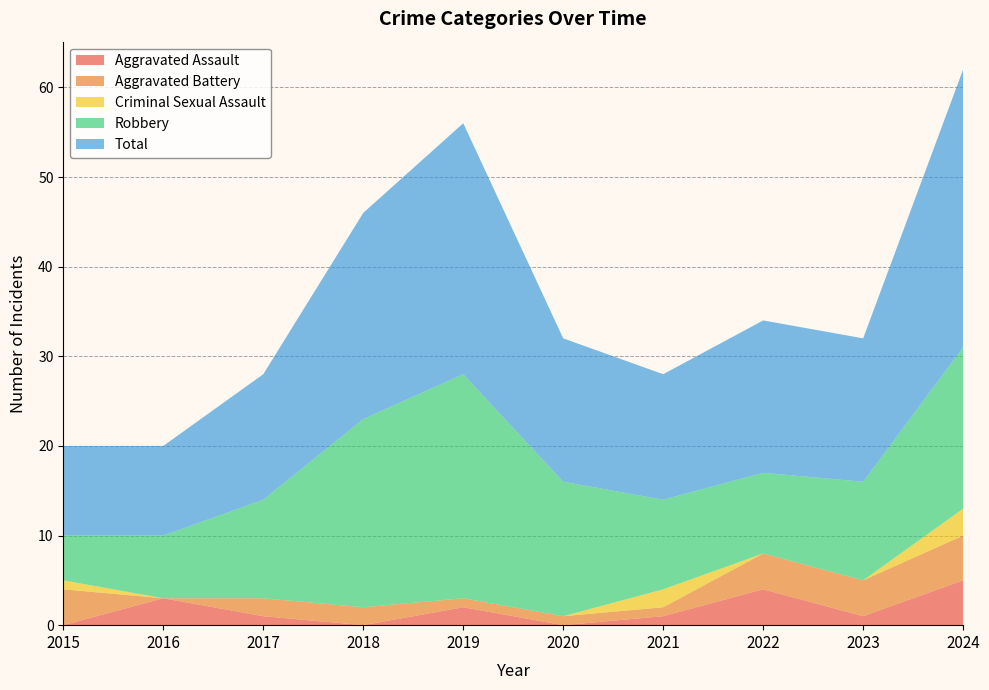

Reading left to right, extract all data points from this chart.

Aggravated Assault: 2015=0	2016=3	2017=1	2018=0	2019=2	2020=0	2021=1	2022=4	2023=1	2024=5
Aggravated Battery: 2015=4	2016=0	2017=2	2018=2	2019=1	2020=1	2021=1	2022=4	2023=4	2024=5
Criminal Sexual Assault: 2015=1	2016=0	2017=0	2018=0	2019=0	2020=0	2021=2	2022=0	2023=0	2024=3
Robbery: 2015=5	2016=7	2017=11	2018=21	2019=25	2020=15	2021=10	2022=9	2023=11	2024=18
Total: 2015=10	2016=10	2017=14	2018=23	2019=28	2020=16	2021=14	2022=17	2023=16	2024=31